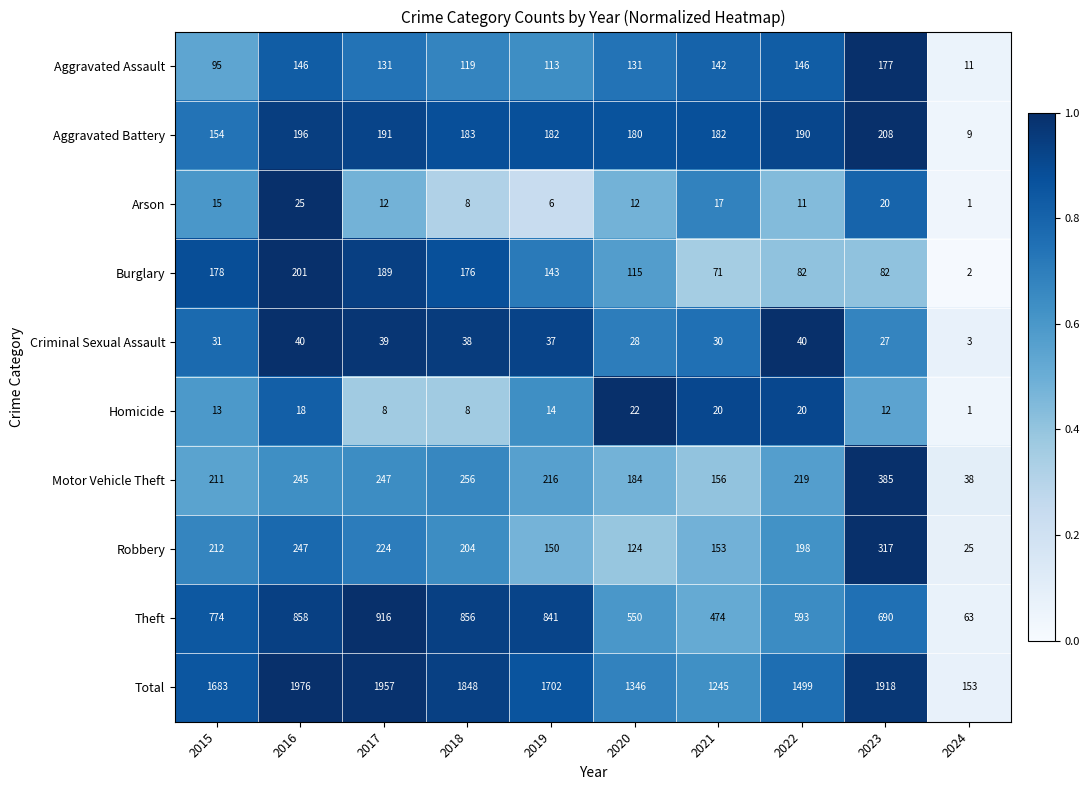

How many categories are shown in the chart?

10